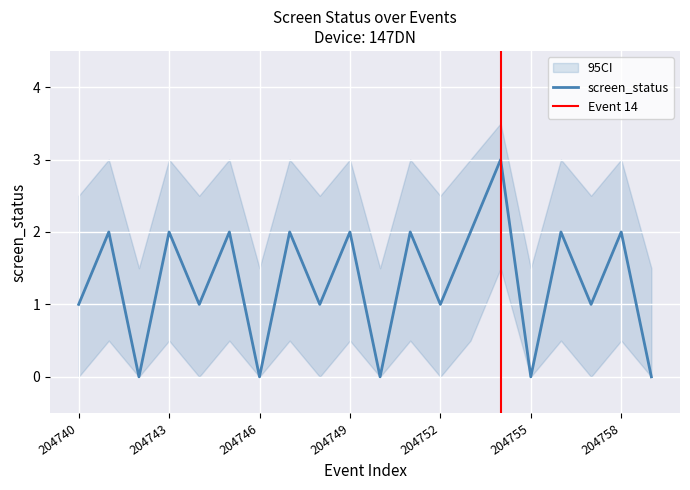

In screen_status, how many points are lower than both neighbors (excluding endpoints)?

8